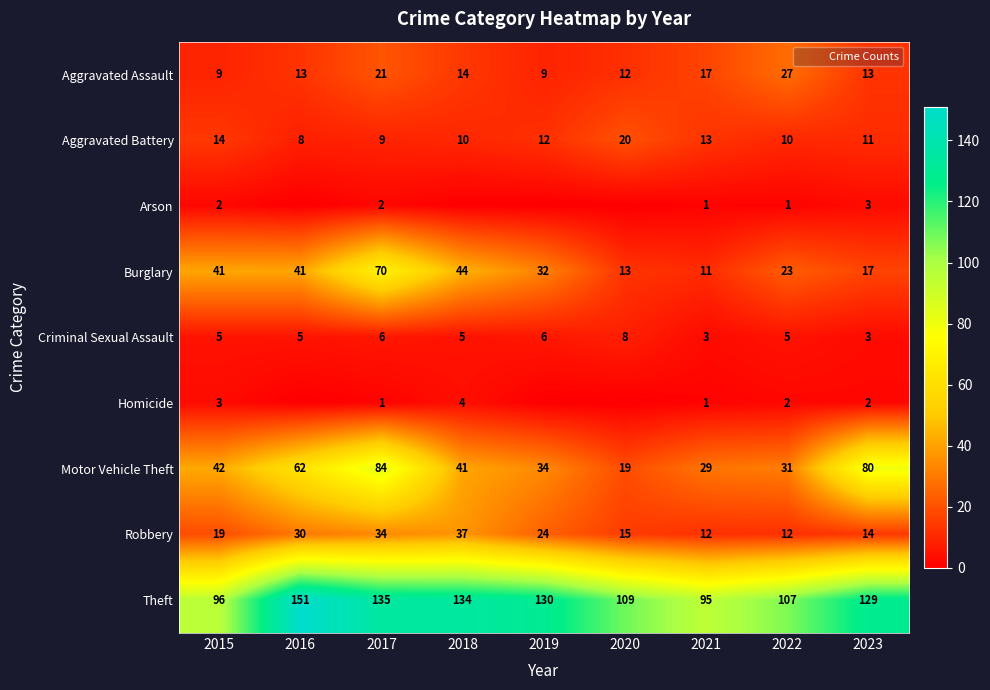

What is the average value of the Aggravated Battery series?

12